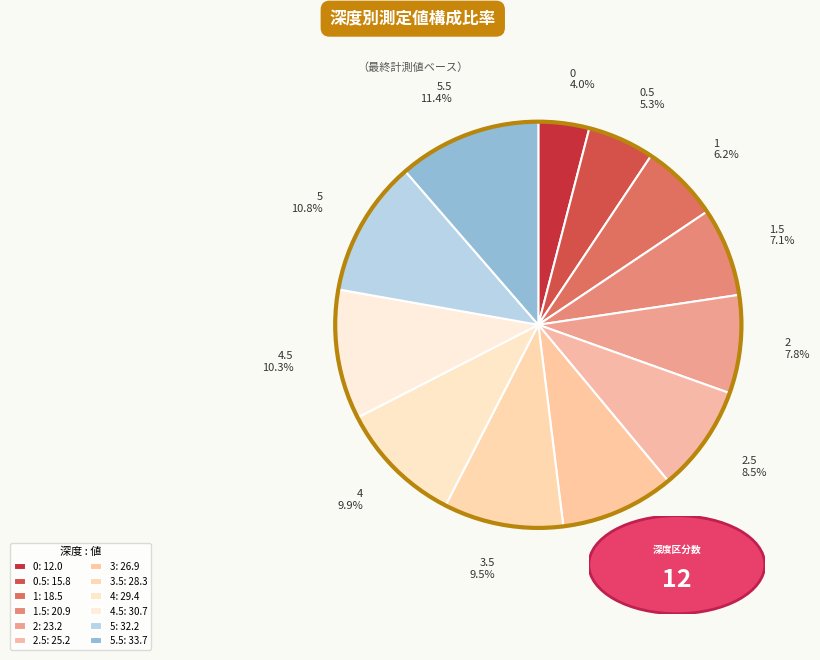

Is the sum of 2.5 8.5% and 3 9.1% greater than half?

No